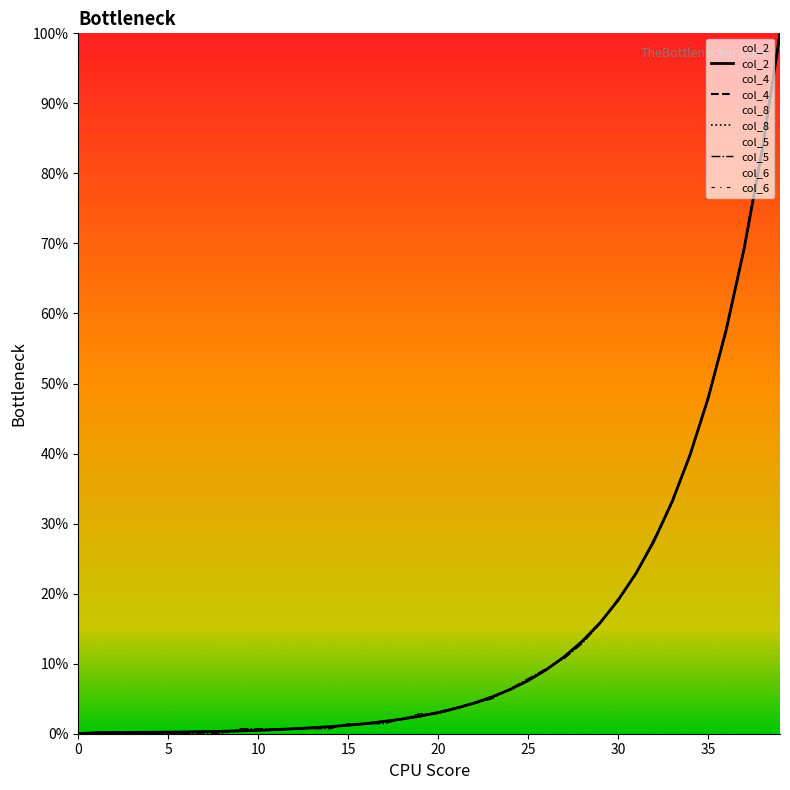

What is the maximum value for col_4?

100.0